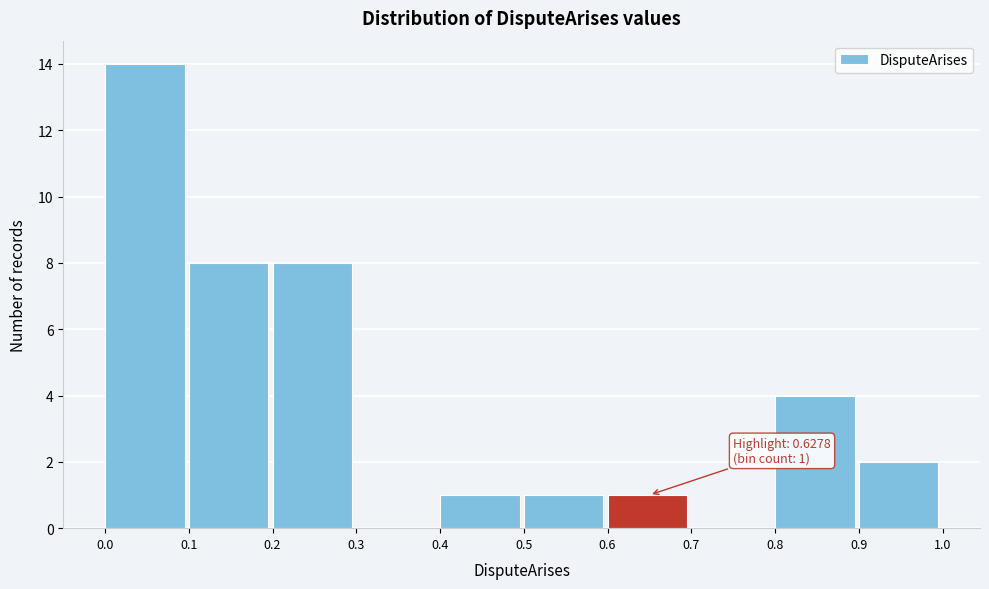

Over which range of the x-axis is the bar tallest?

0.0 to 0.1